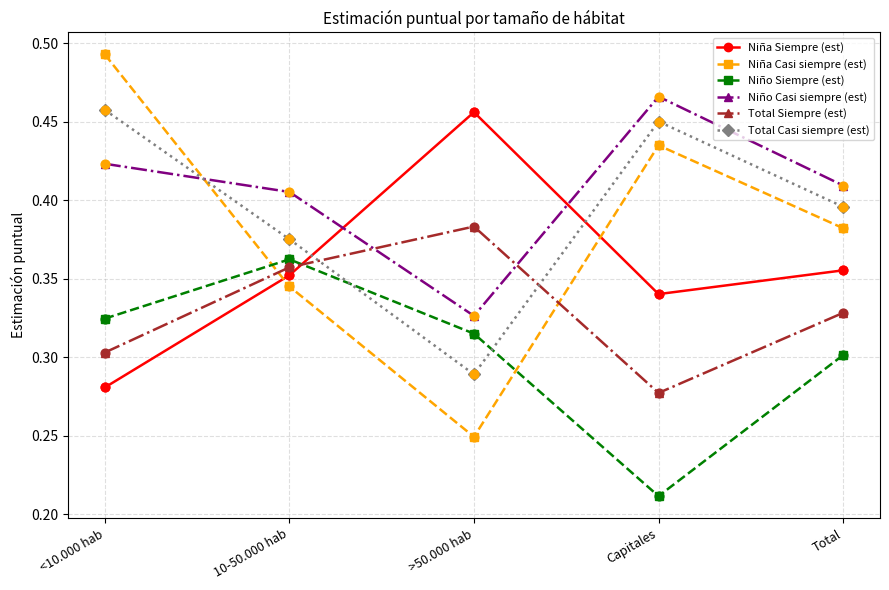

Which series has the widest spread of values?

Niña Casi siempre (est)